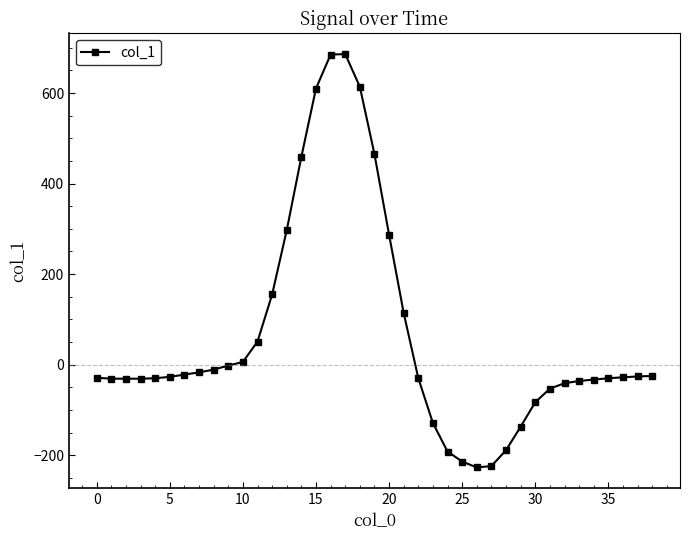

What is the difference between the maximum and minimum values?

913